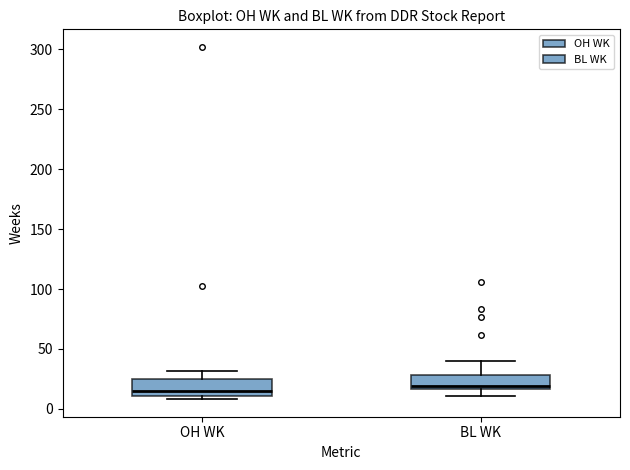

Where is the lower edge of the box for OH WK on the y-axis? The values are not printed on the chart, so give them approximately, as read against the axis.

10